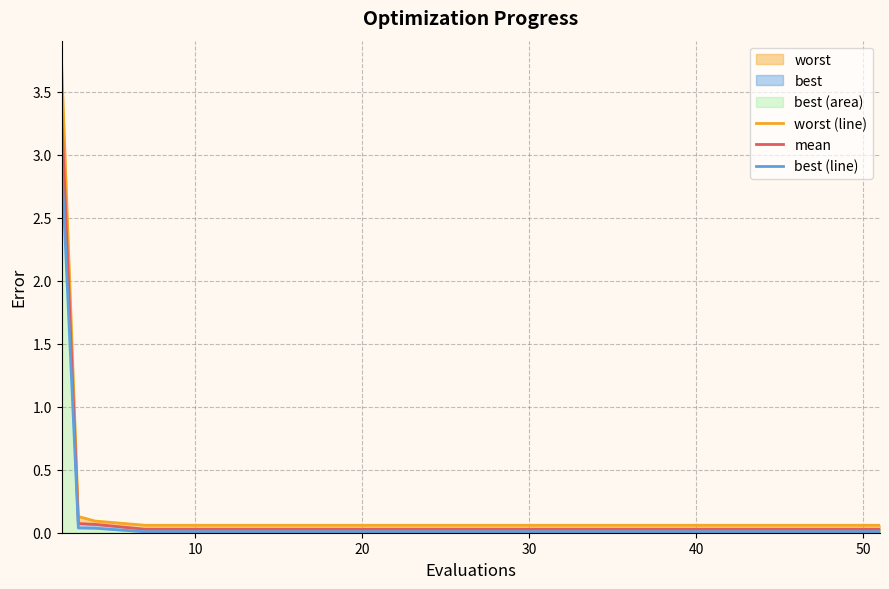

True or false: best (line) and mean cross at least once.

False